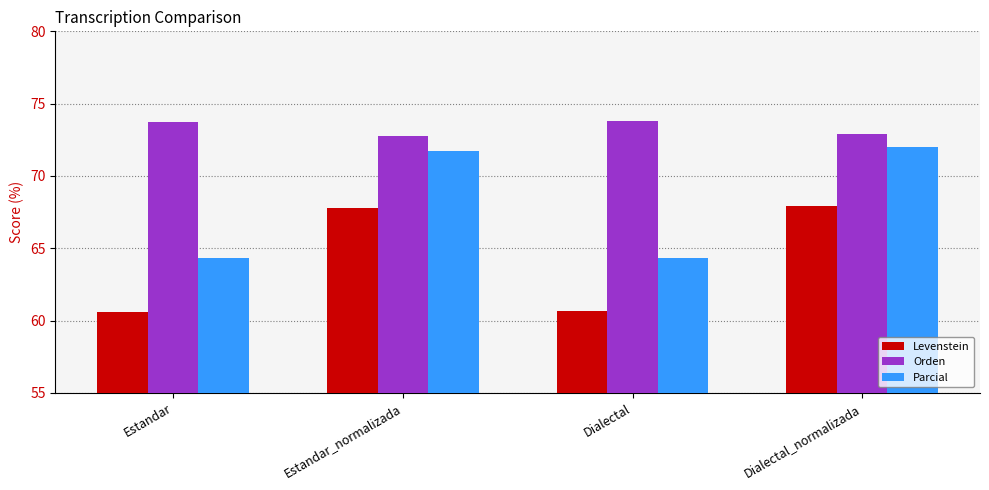

Which series has the widest spread of values?

Parcial